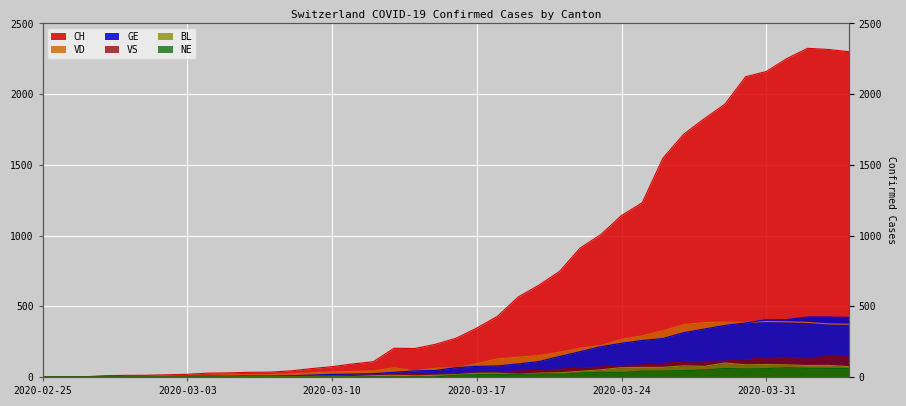

Where does the GE series first go above 66?

2020-03-17